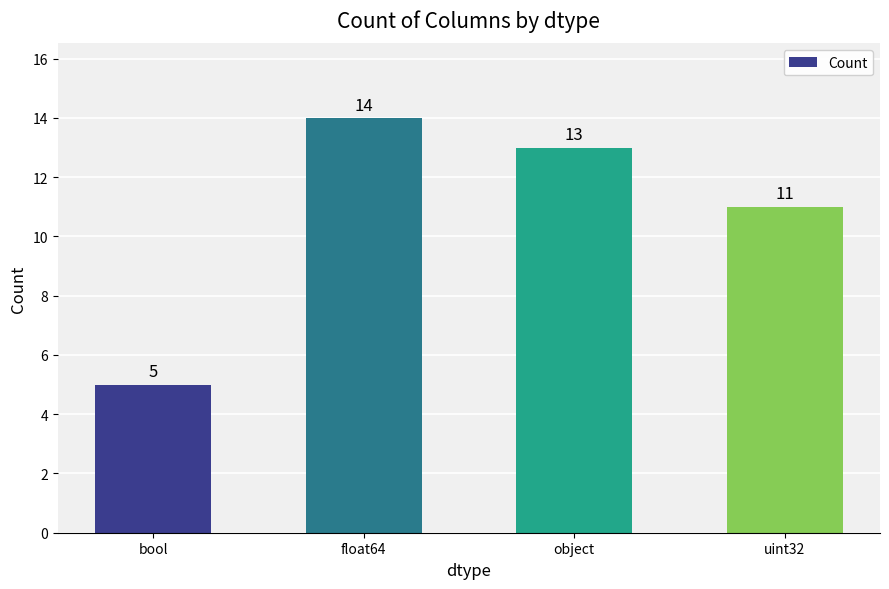

How many bars are there in total?

4